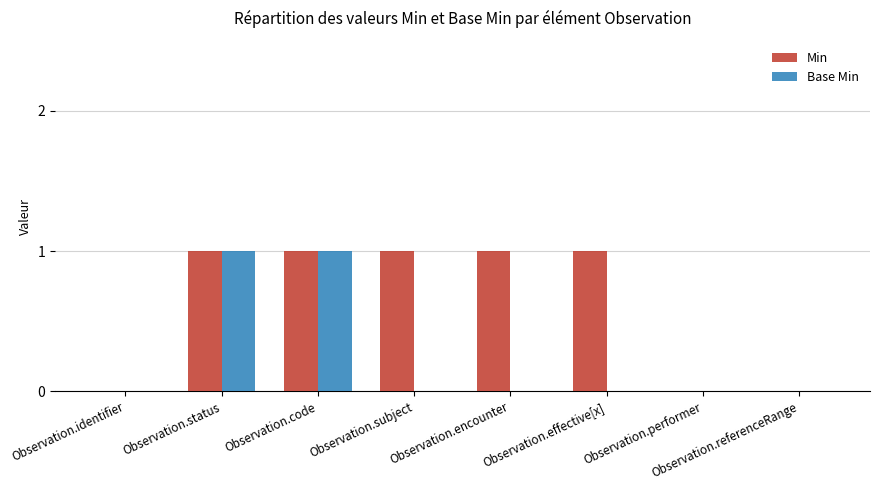

What are all the series names shown in the legend?

Min, Base Min